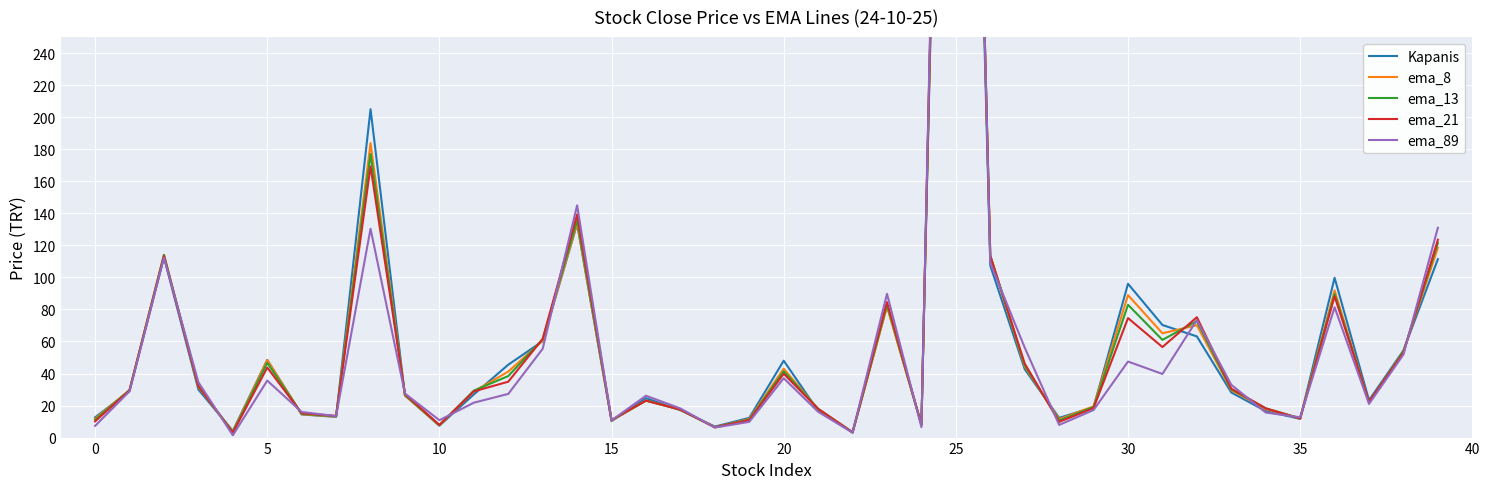

True or false: ema_21 has more than 1 points higher than both neighbors.

True